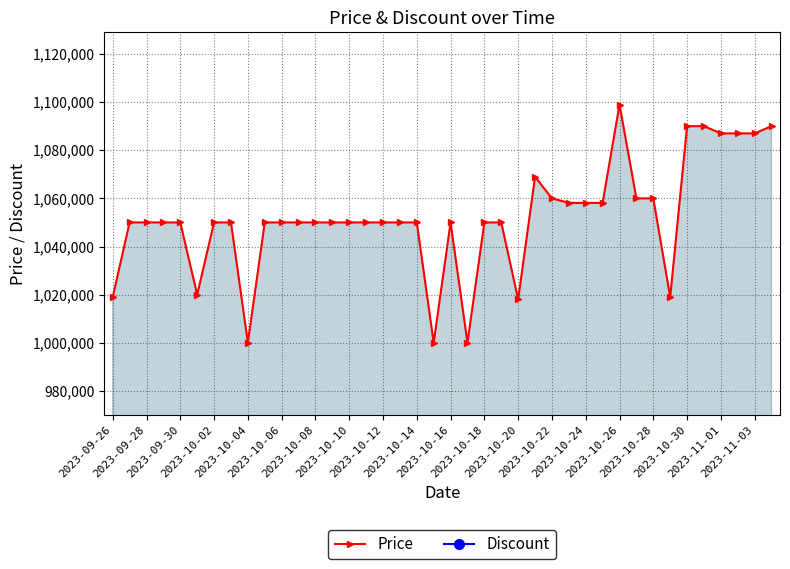

True or false: Price and Discount cross at least once.

False